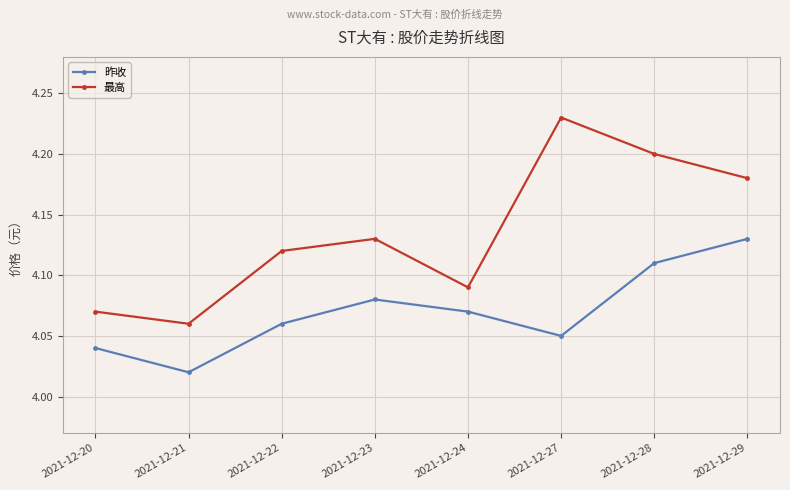

What is the total value across all series at 2021-12-22?

8.2